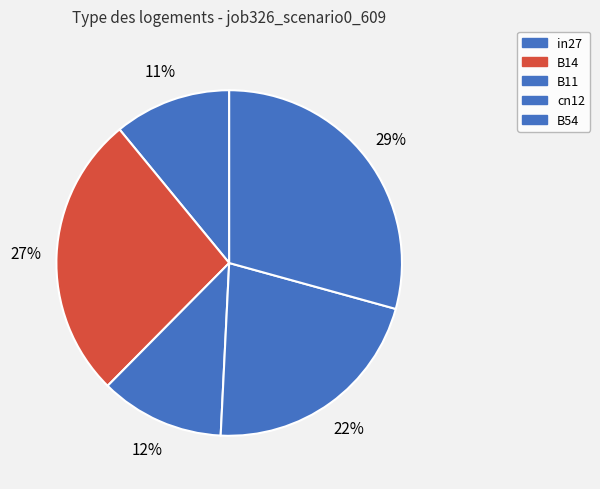

Is there any slice that represents more than half of the pie?

No